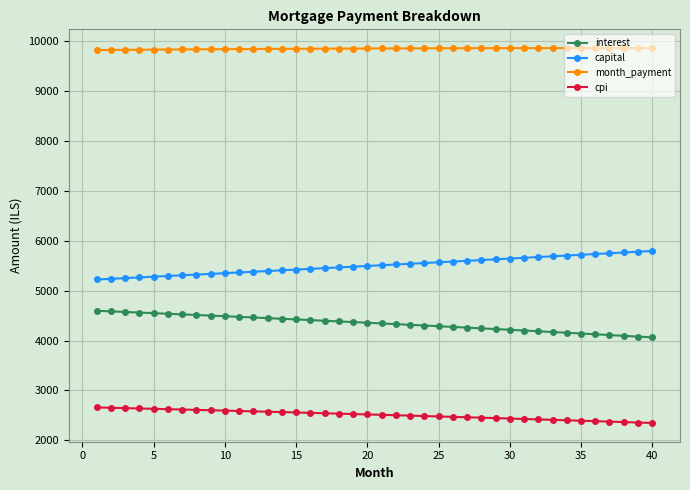

True or false: interest and month_payment cross at least once.

False